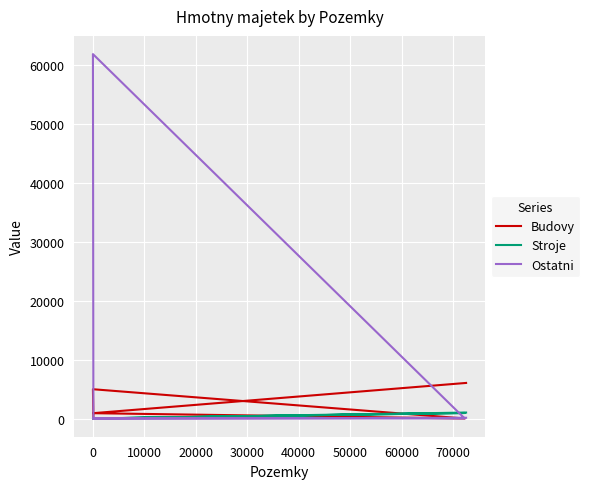

Which series changed the most between 0 and 20000?

Ostatni